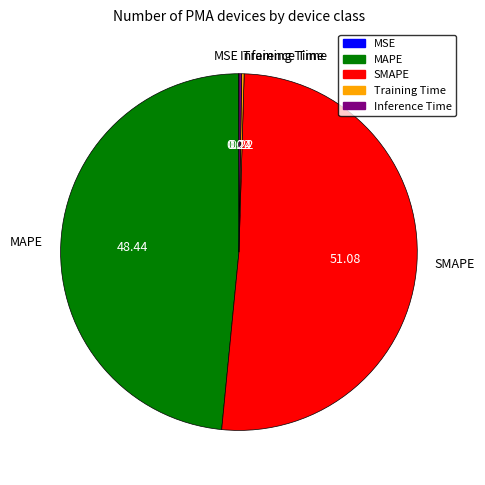

Which slice is the largest?

SMAPE